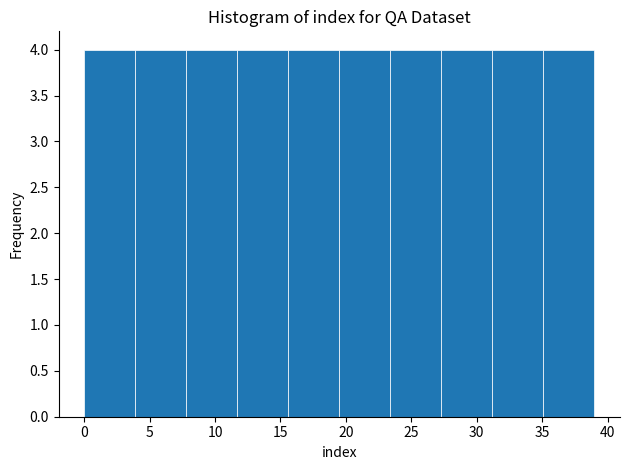

How tall is the bar that spans 35.1 to 39.0 on the x-axis? Neither the bar edges nor the heights are printed on the chart, so give them approximately, as read against the axes.

4